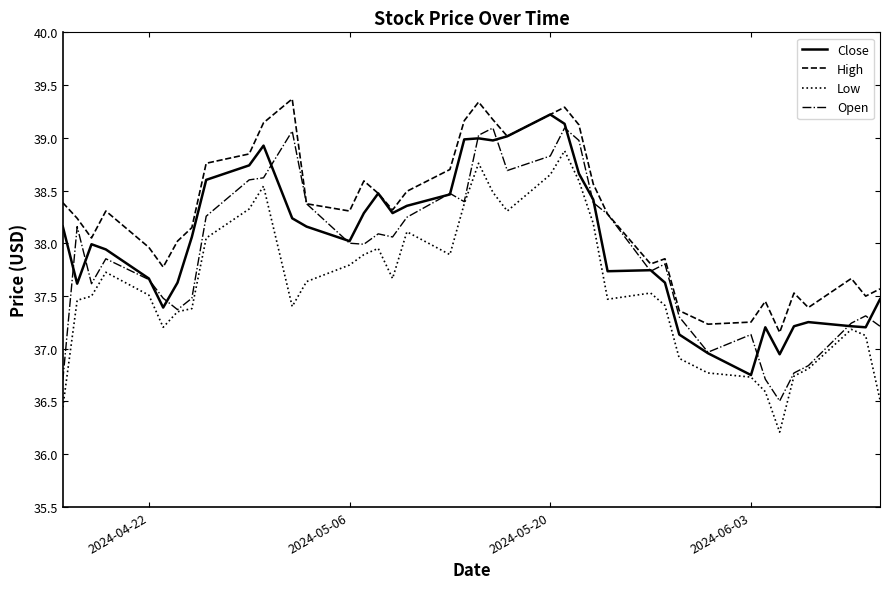

Rank the series by their average value, from lowest to highest.

Low, Open, Close, High